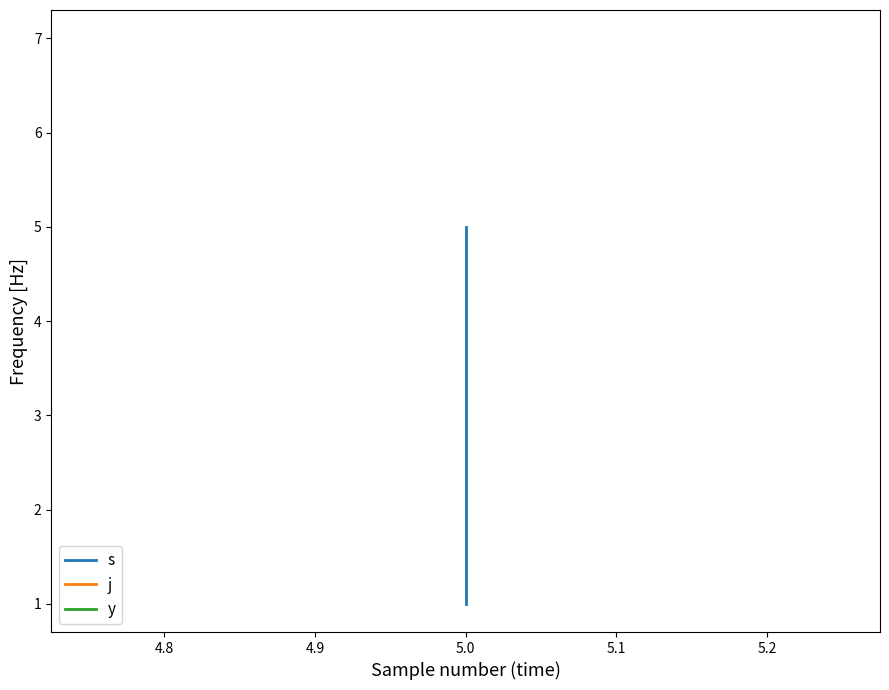

Reading left to right, list all the values displayed in this chart.

s: 1	3	5
j: 7	7	7
y: 1	1	1